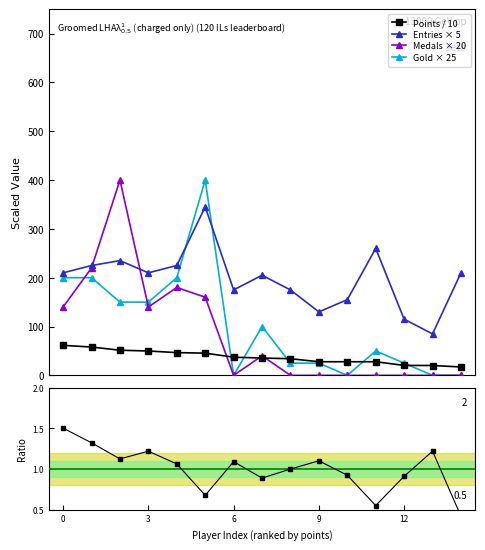

What is the value of the Medals × 20 point at the 6th from the left?

160.0